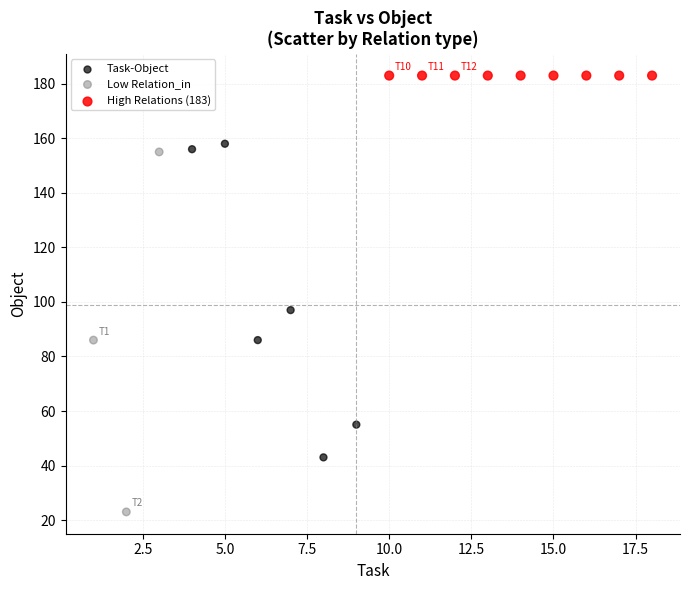

Which series contains the lowest Y value?

Low Relation_in